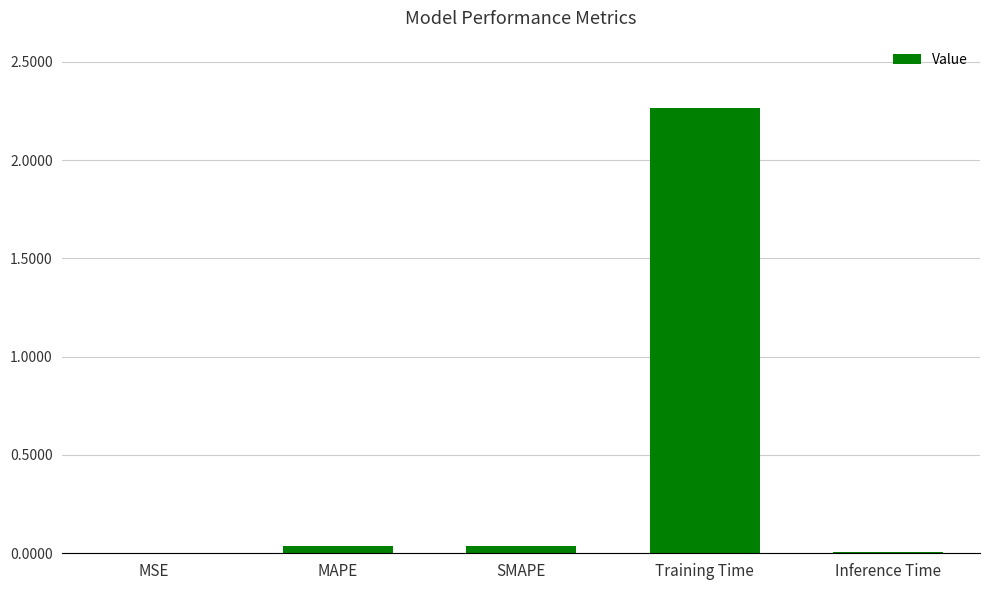

What is the sum of all values?

2.4